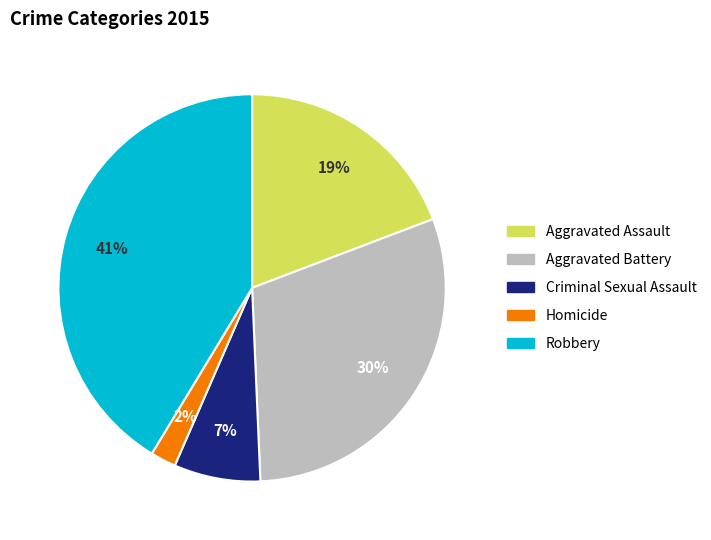

Which slice is the smallest?

Homicide